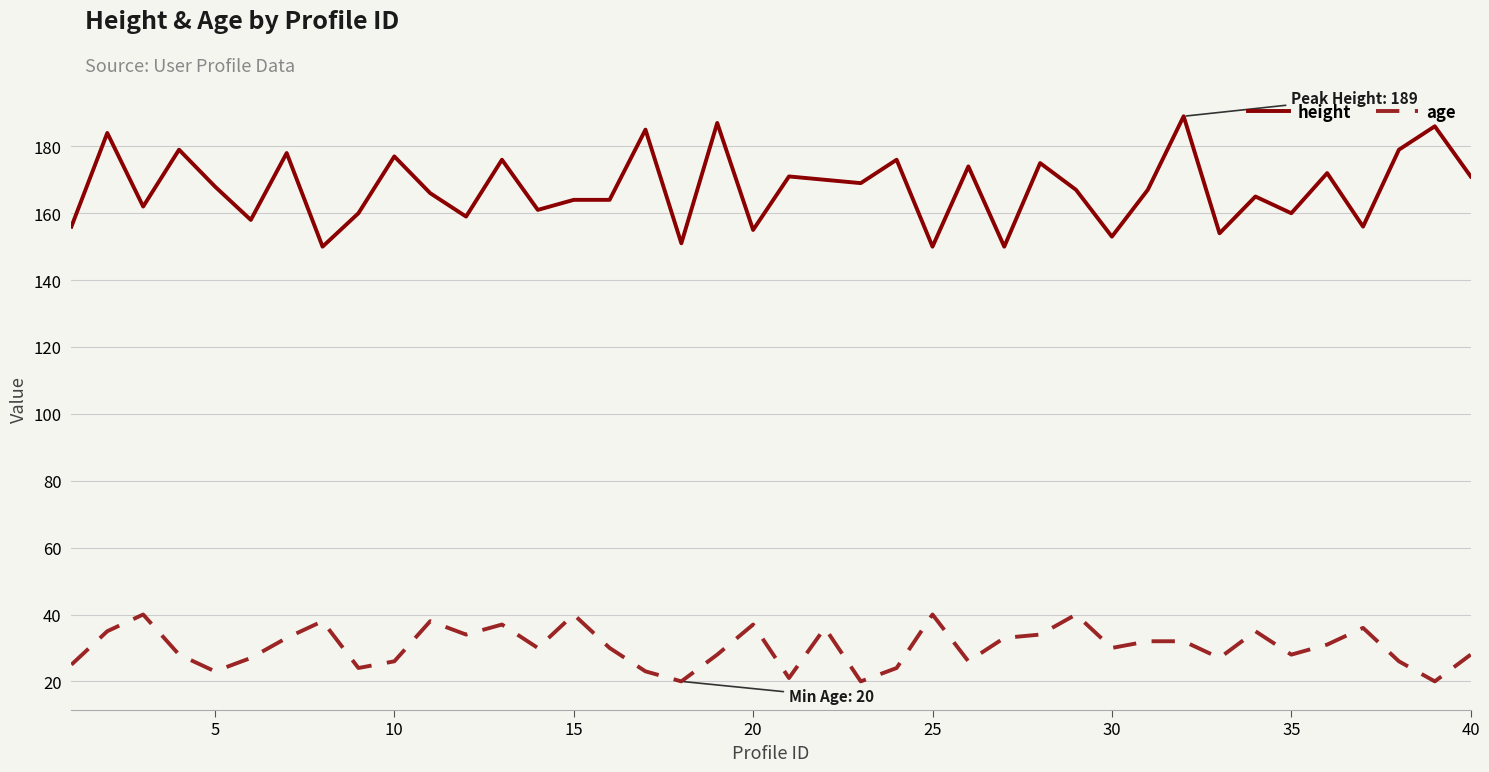

What is the smallest value displayed?

20